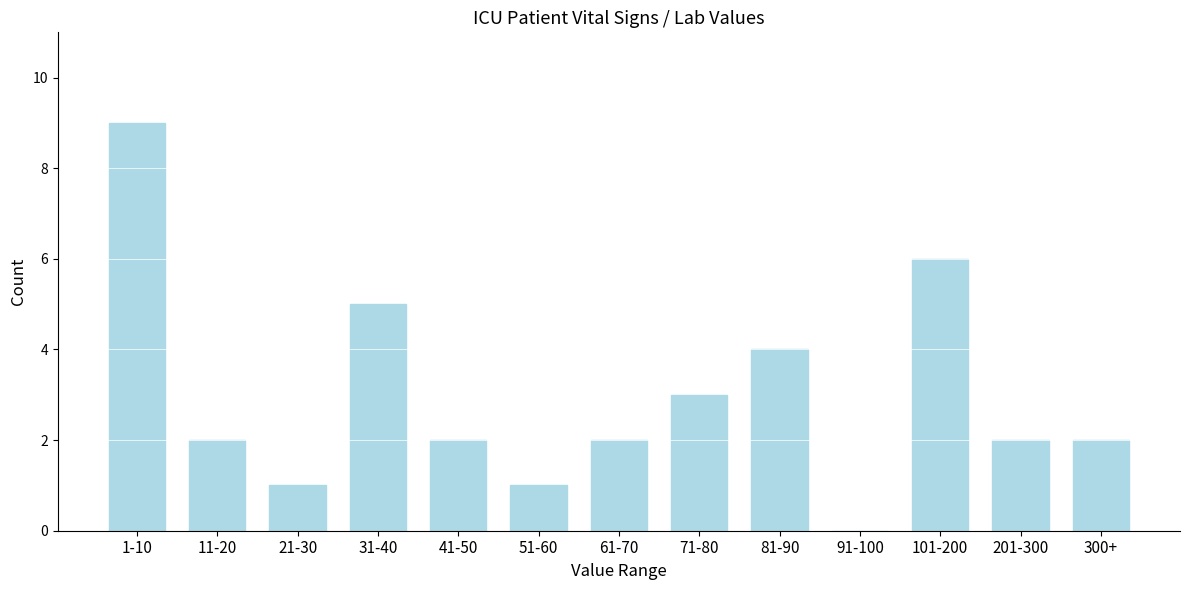

Reading left to right, extract all data points from this chart.

1-10=9	11-20=2	21-30=1	31-40=5	41-50=2	51-60=1	61-70=2	71-80=3	81-90=4	91-100=0	101-200=6	201-300=2	300+=2